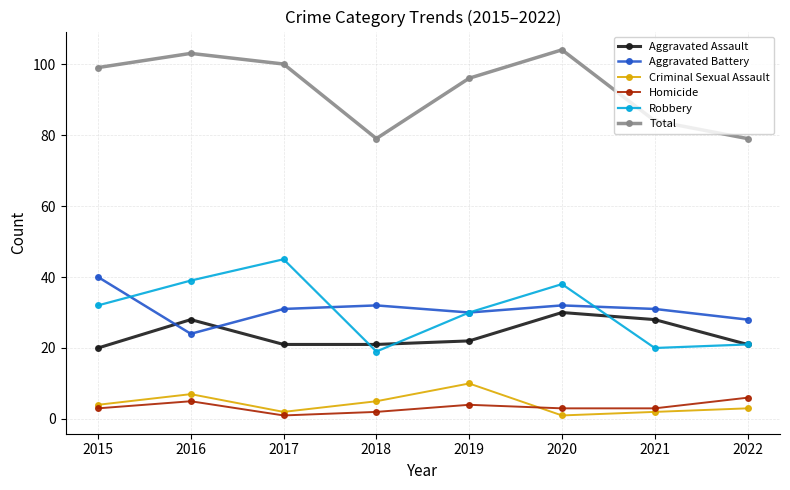

How many lines are shown in the chart?

6